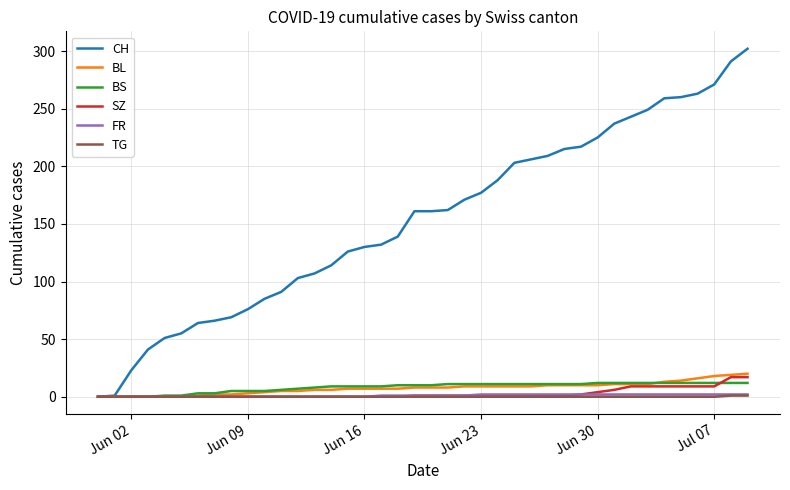

What is the maximum value shown in the chart?

302